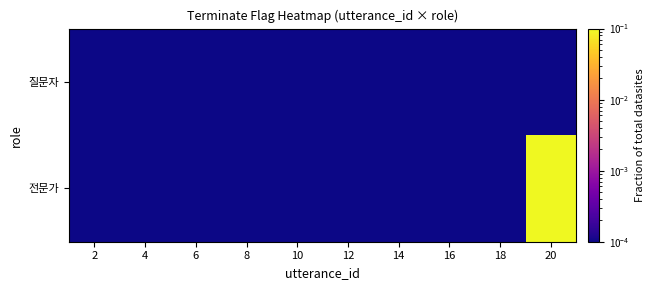

Reading left to right, transcribe all the data shown in this chart.

질문자: 2=0.0	4=0.0	6=0.0	8=0.0	10=0.0	12=0.0	14=0.0	16=0.0	18=0.0	20=0.0
전문가: 2=0.0	4=0.0	6=0.0	8=0.0	10=0.0	12=0.0	14=0.0	16=0.0	18=0.0	20=1.0